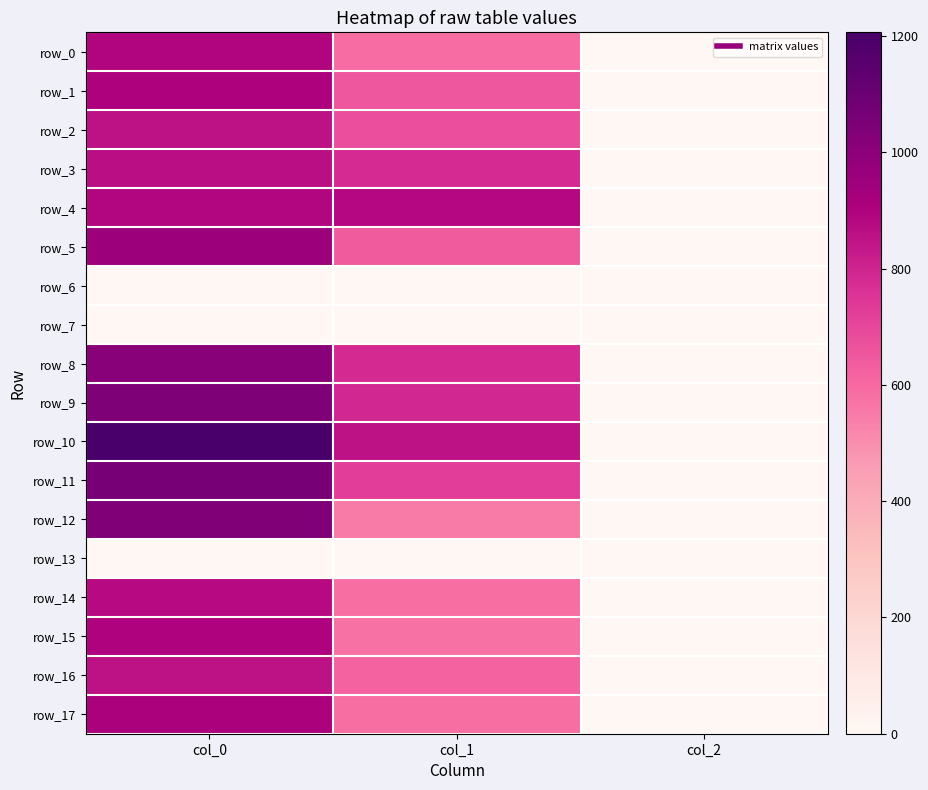

How many categories are shown in the chart?

3